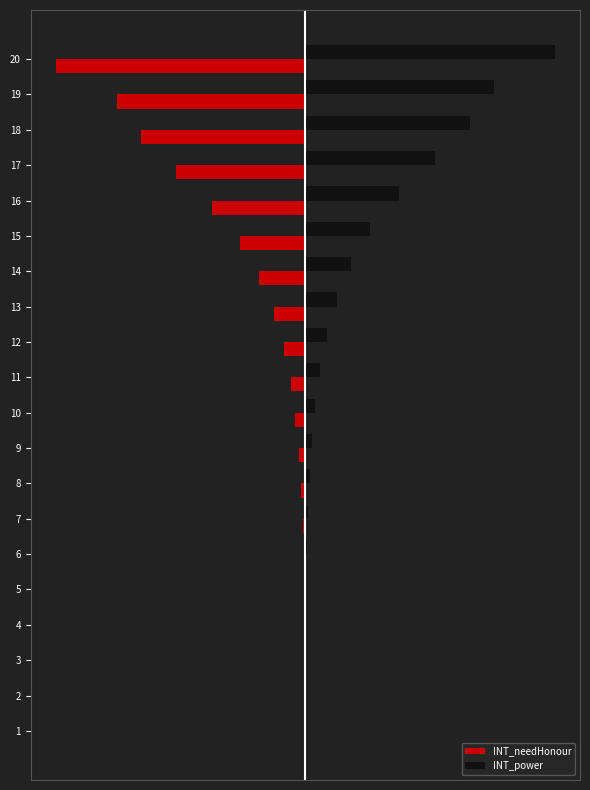

Rank the series by their maximum value, from lowest to highest.

INT_needHonour, INT_power